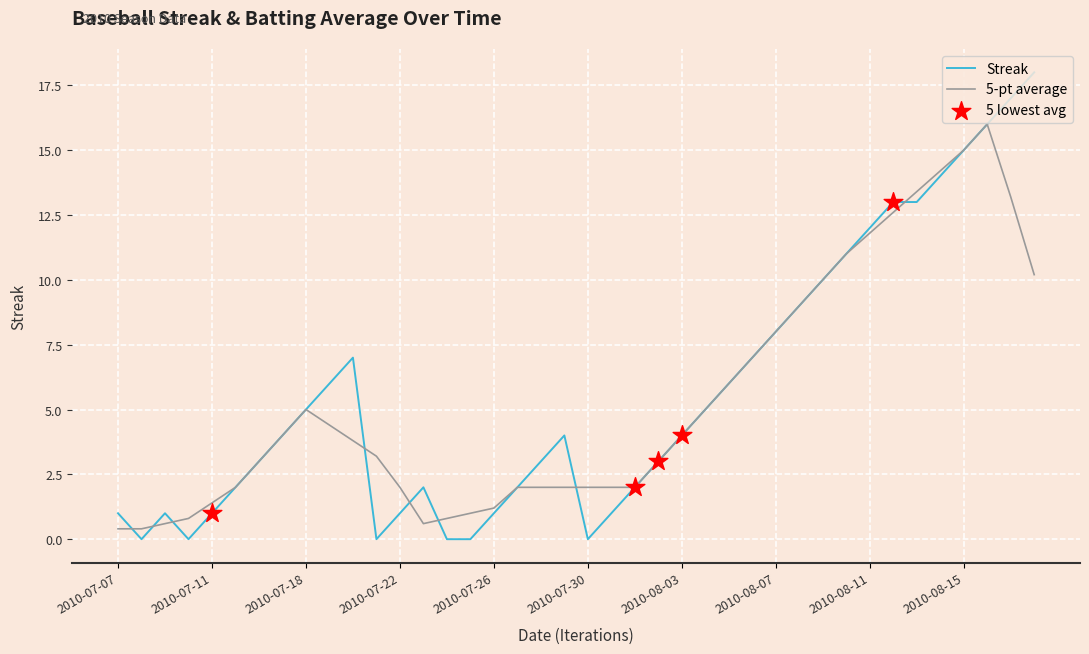

Which series has the largest range (max minus min)?

Streak